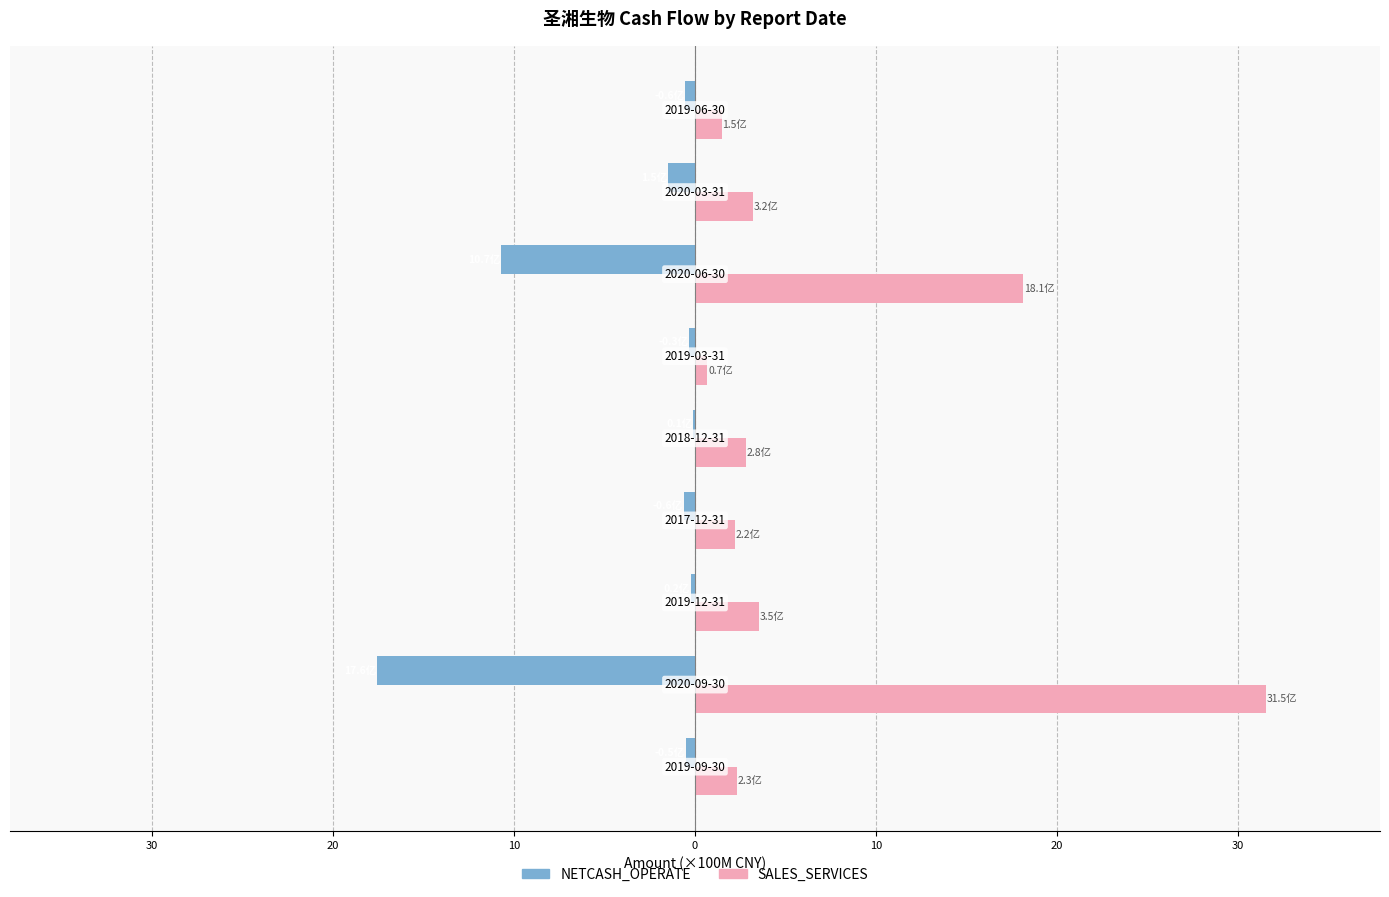

What are all the series names shown in the legend?

NETCASH_OPERATE, SALES_SERVICES